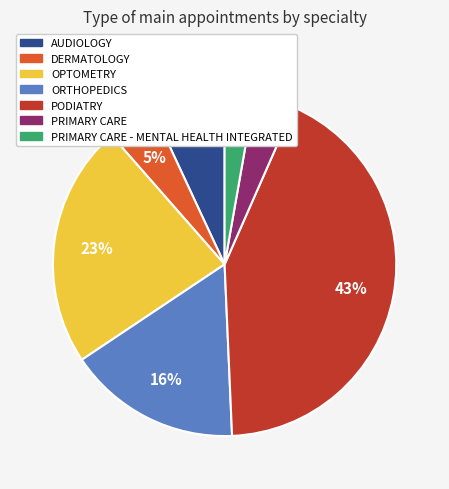

To the nearest percent, what is the average slice percentage?

14%